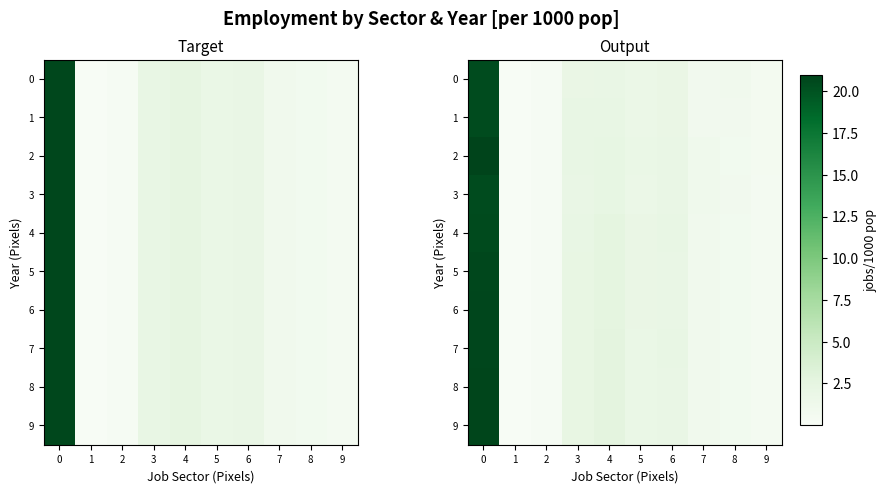

What value does the 2 series have at 6?

2.0